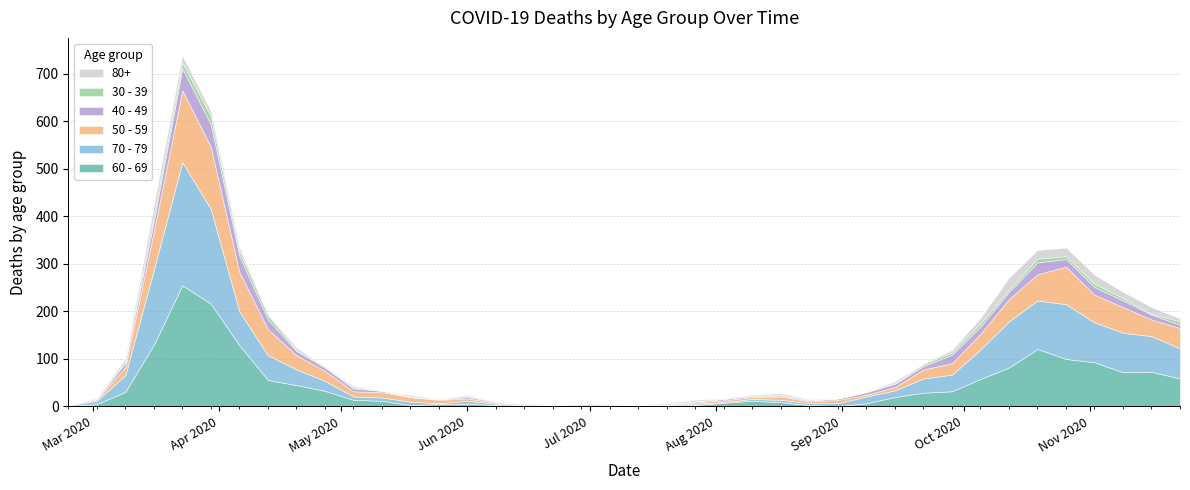

List the series in order of their peak value, highest first.

70 - 79, 60 - 69, 50 - 59, 40 - 49, 80+, 30 - 39